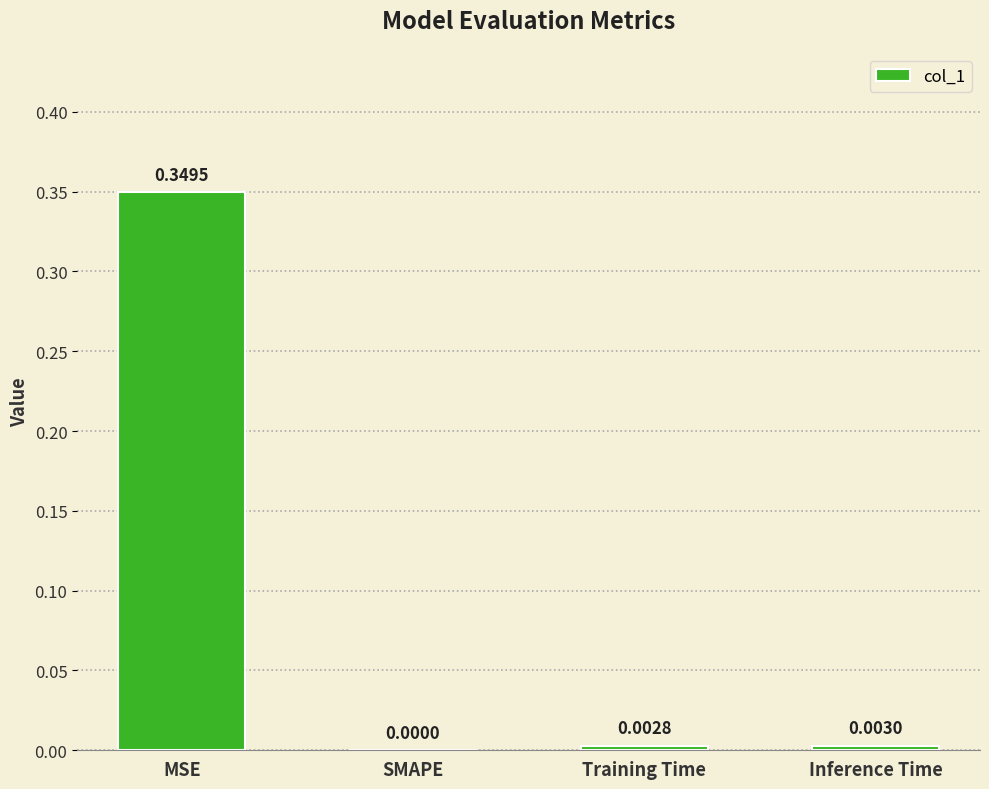

Which category has the highest value across all series?

MSE